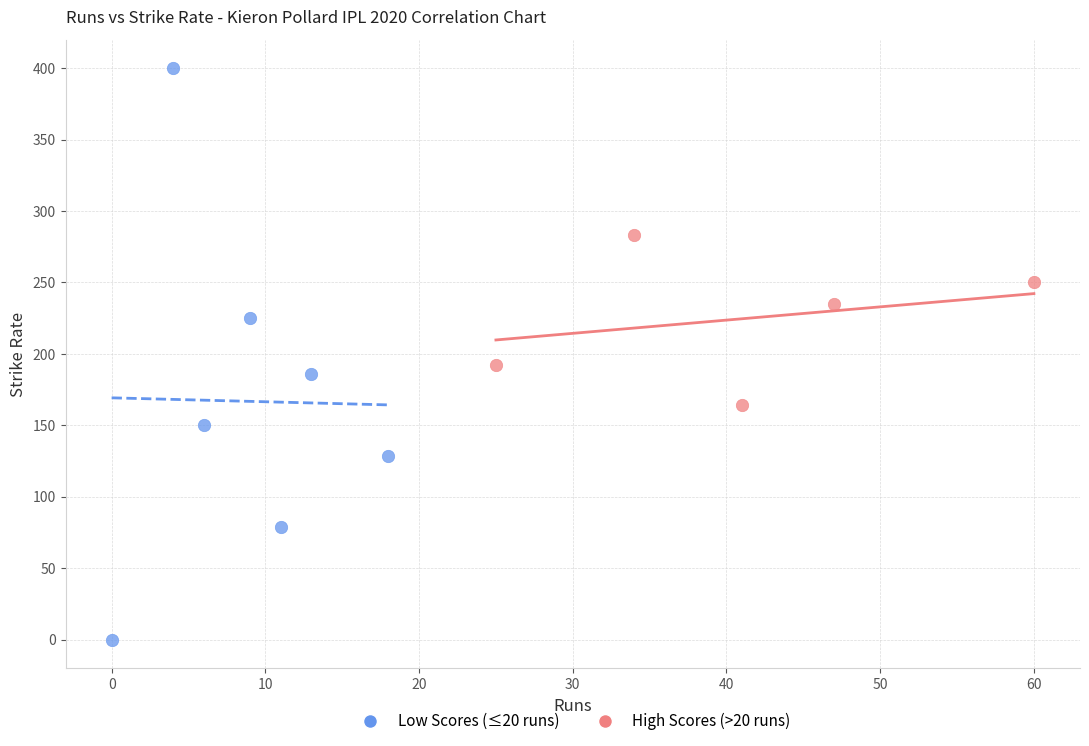

Which series has the widest spread of Y values?

Low Scores (≤20 runs)